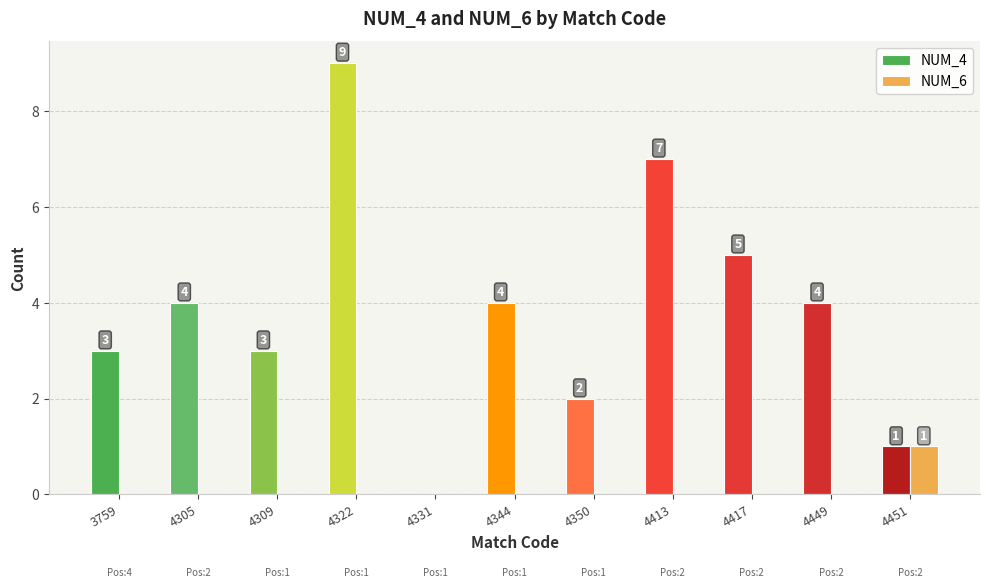

Reading left to right, what are all the values shown in this chart?

NUM_4: 3	4	3	9	0	4	2	7	5	4	1
NUM_6: 0	0	0	0	0	0	0	0	0	0	1